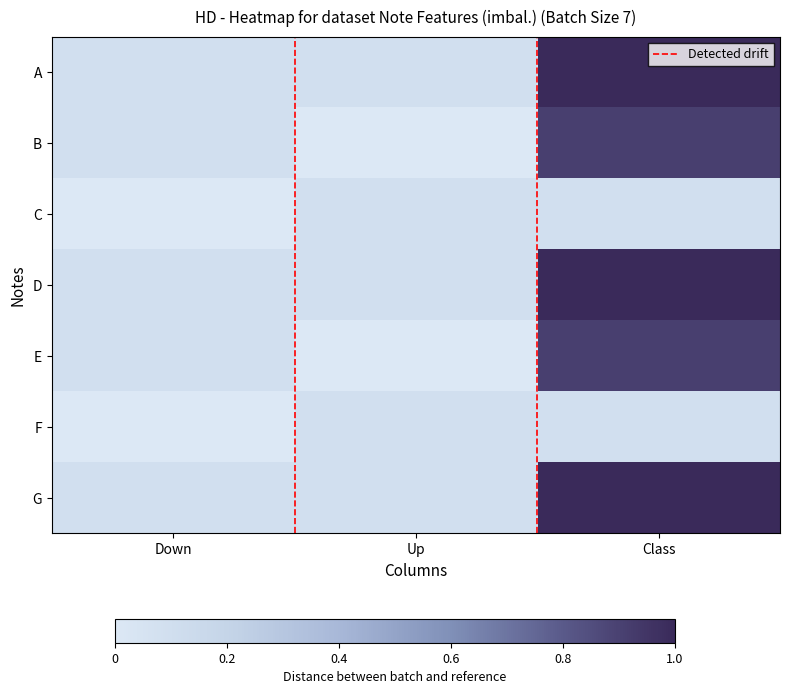

What is the average value of the E series?

0.3